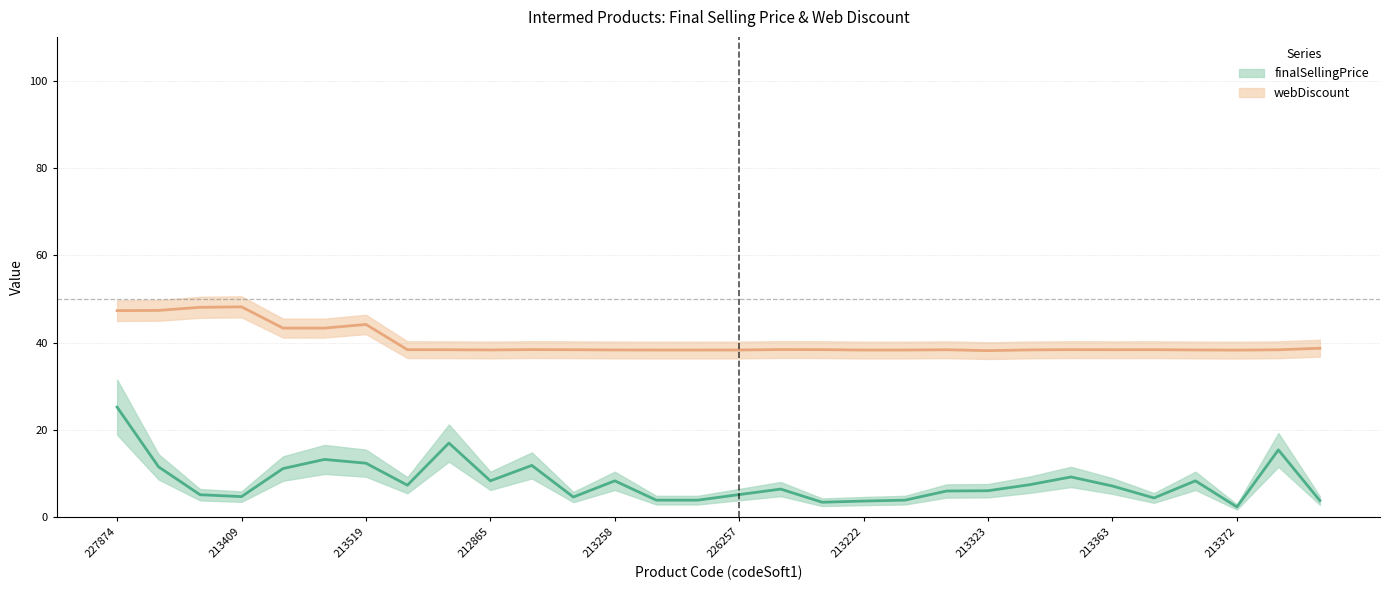

How many interior local peaks does the finalSellingPrice series have?

8